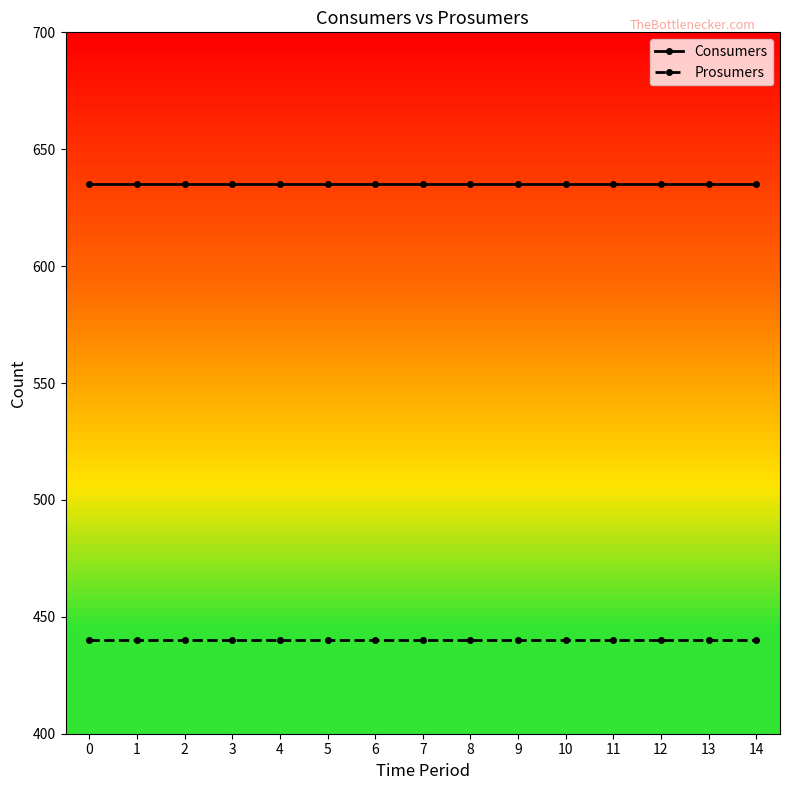

What is the sum of all Prosumers values?

6600